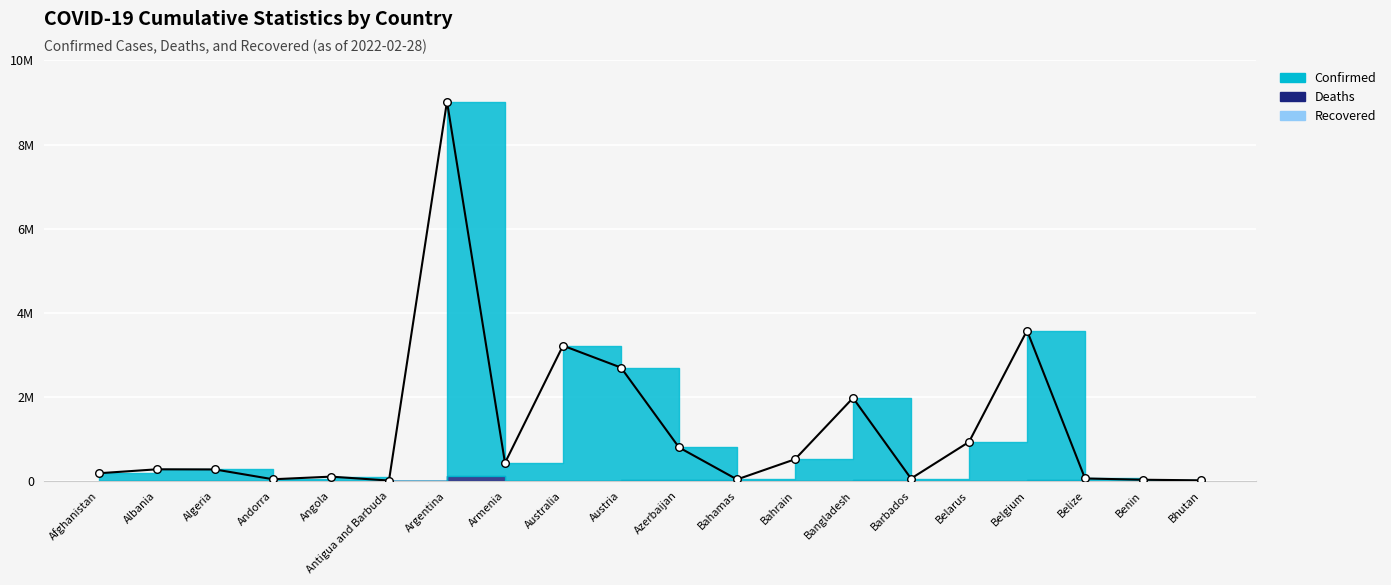

At how many categories does at least one series exceed 5672505?

1